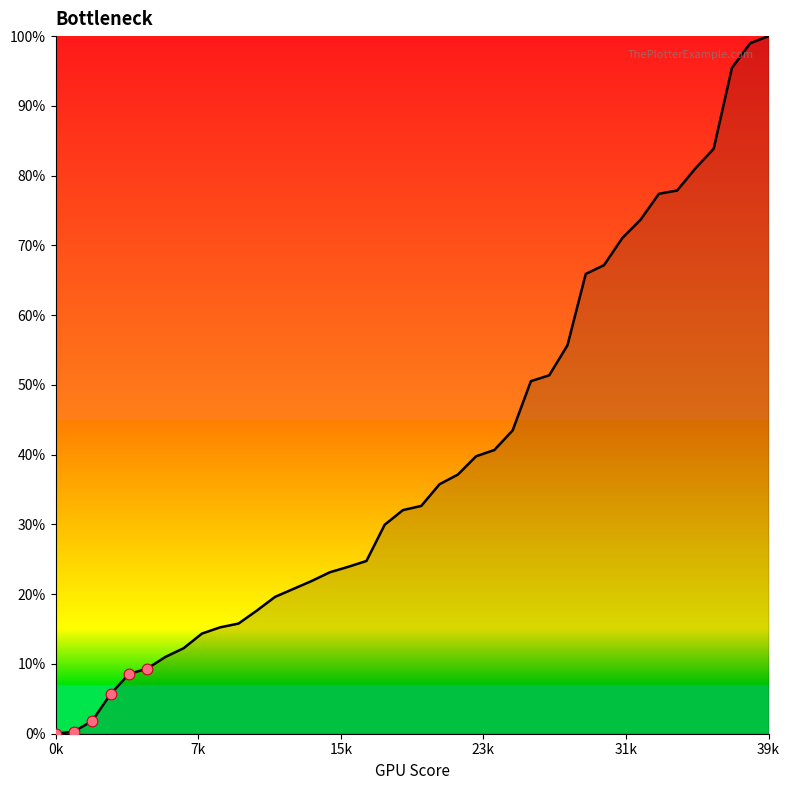

What is the maximum value shown in the chart?

100.0